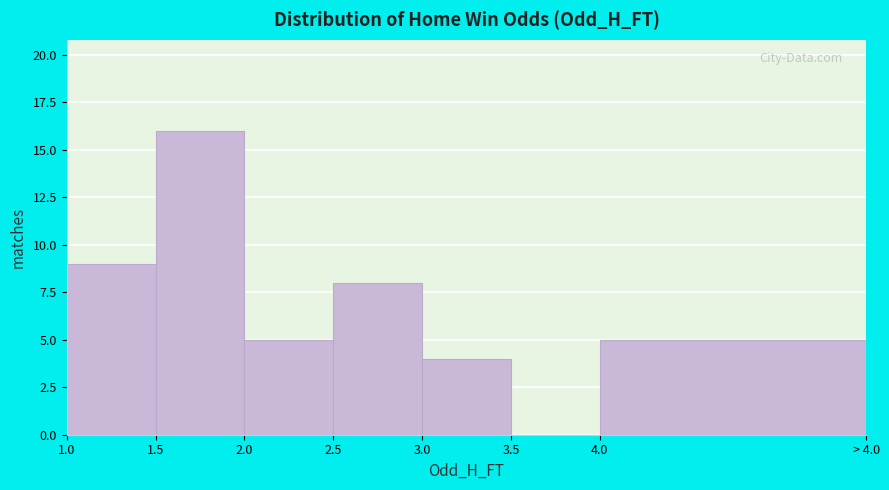

Reading left to right, transcribe all the data shown in this chart.

1.0=9	1.5=16	2.0=5	2.5=8	3.0=4	3.5=0	4.0=5